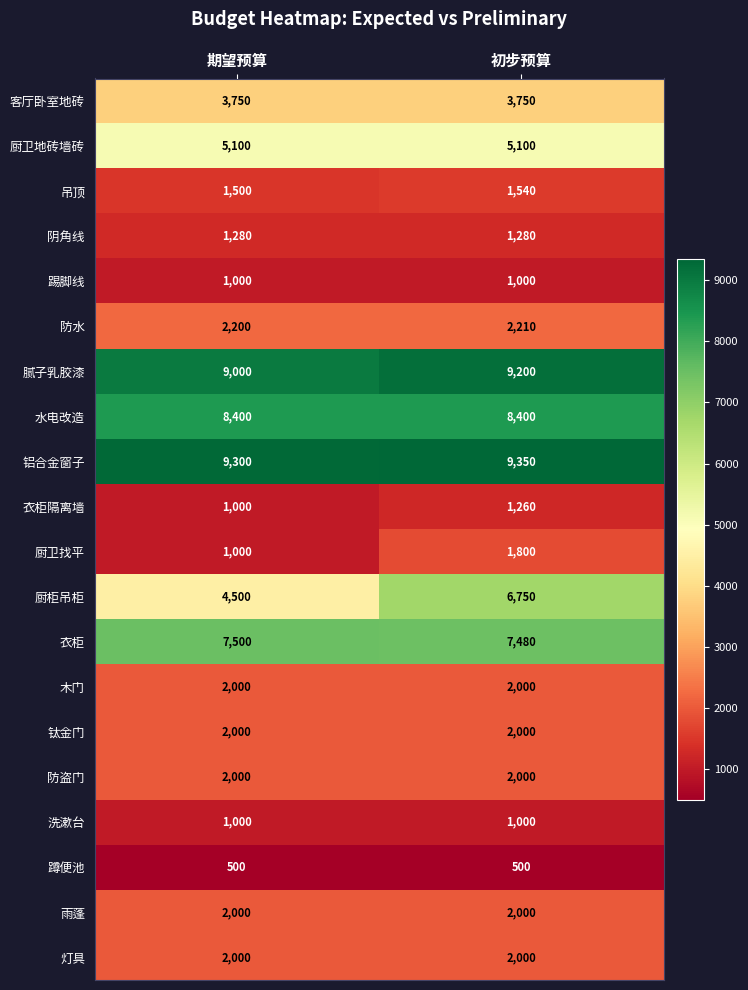

The value of 灯具 at 期望预算 is 2000. True or false?

True